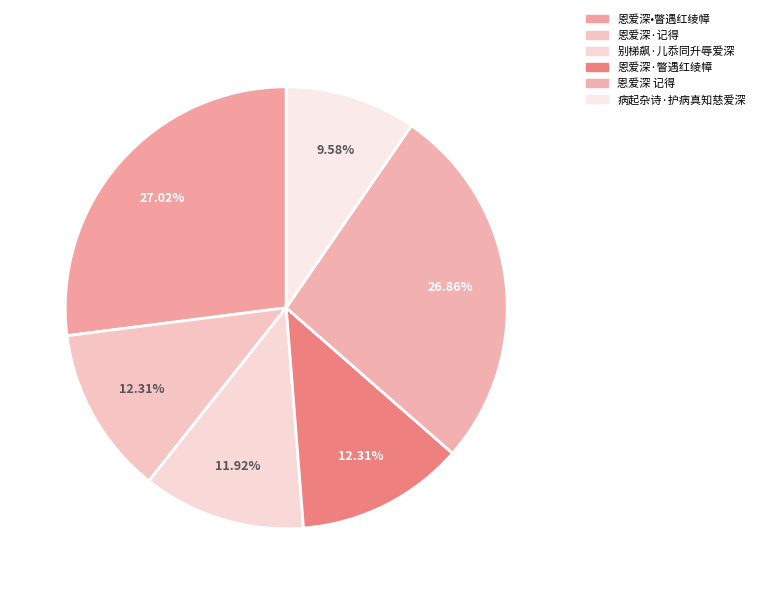

Which slice is the largest?

恩爱深•瞥遇红绫幛